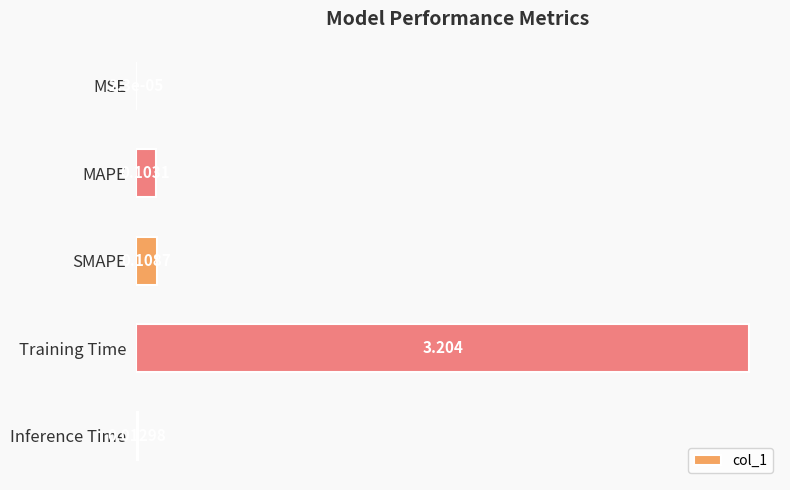

Are the bars horizontal?

Yes